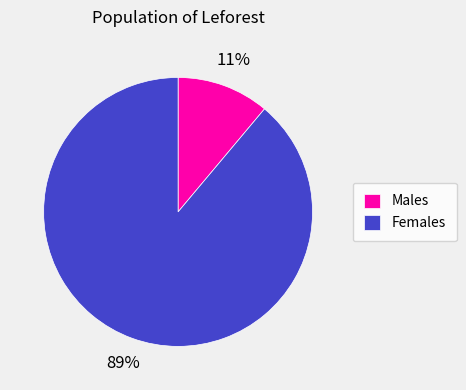

Which slice is the largest?

Females